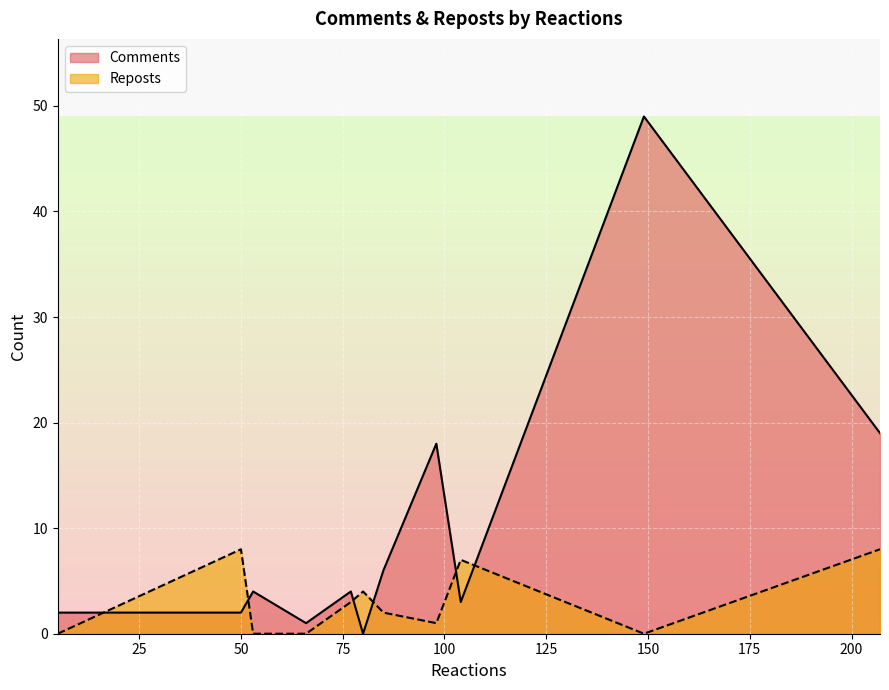

List the labels in order of Comments value, largest first.

149, 207, 98, 85, 53, 77, 104, 5, 50, 66, 80